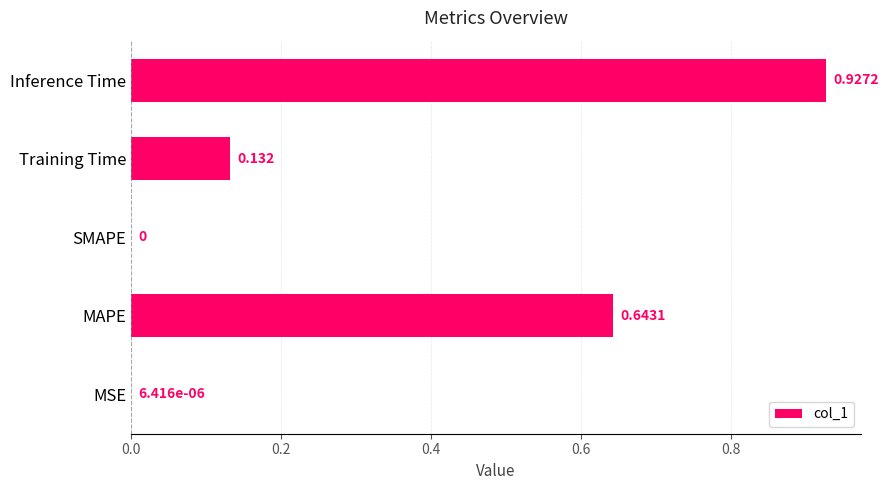

Between MSE and MAPE, which is larger?

MAPE